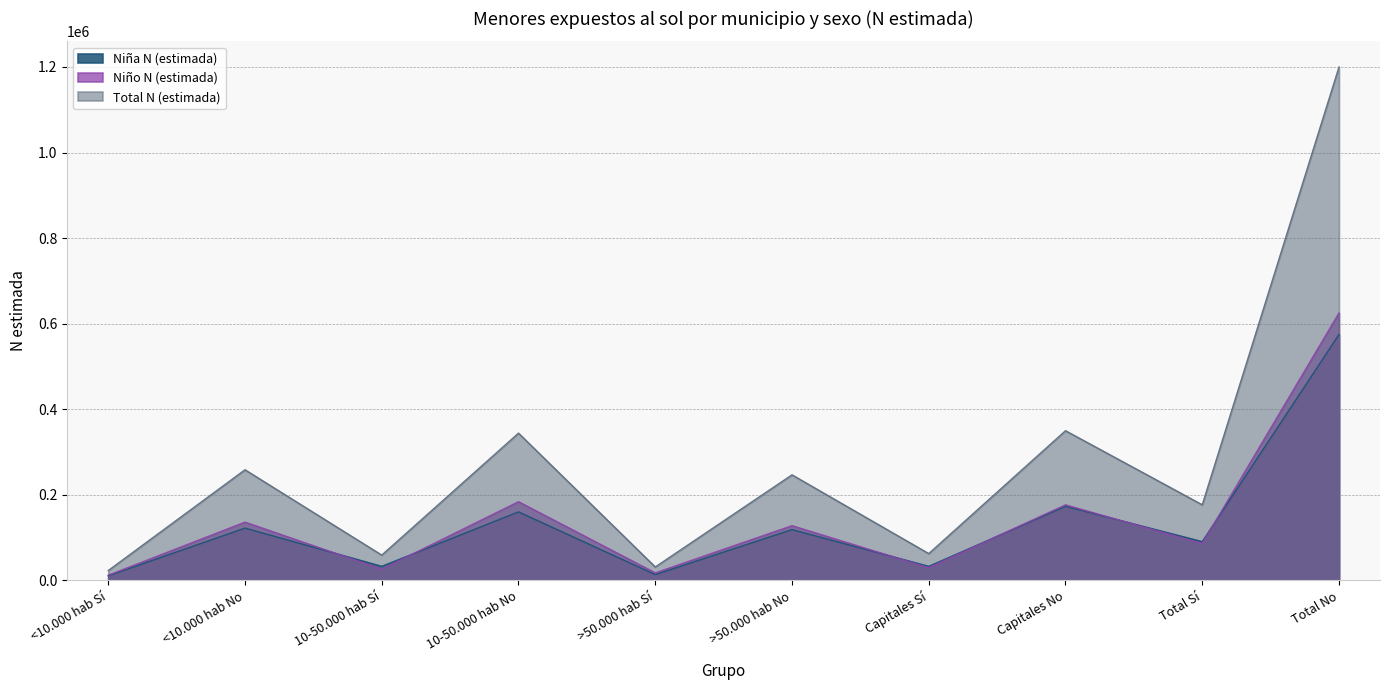

What is the difference between the highest and lowest values at 10-50.000 hab No?

183985